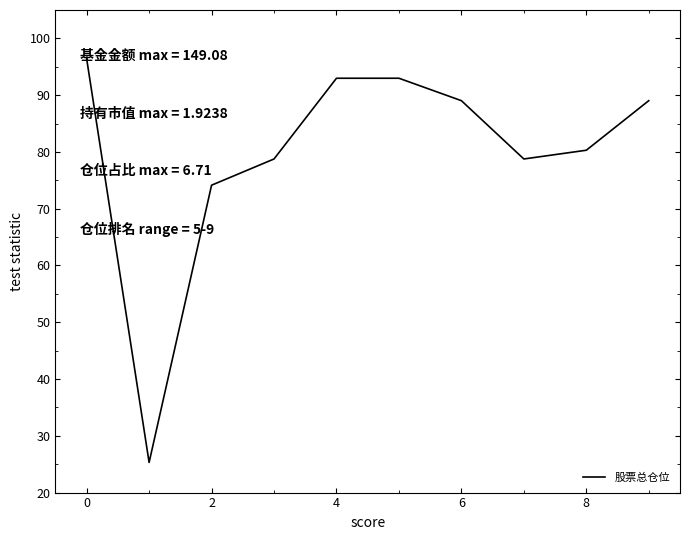

What is the greatest value displayed?

96.4